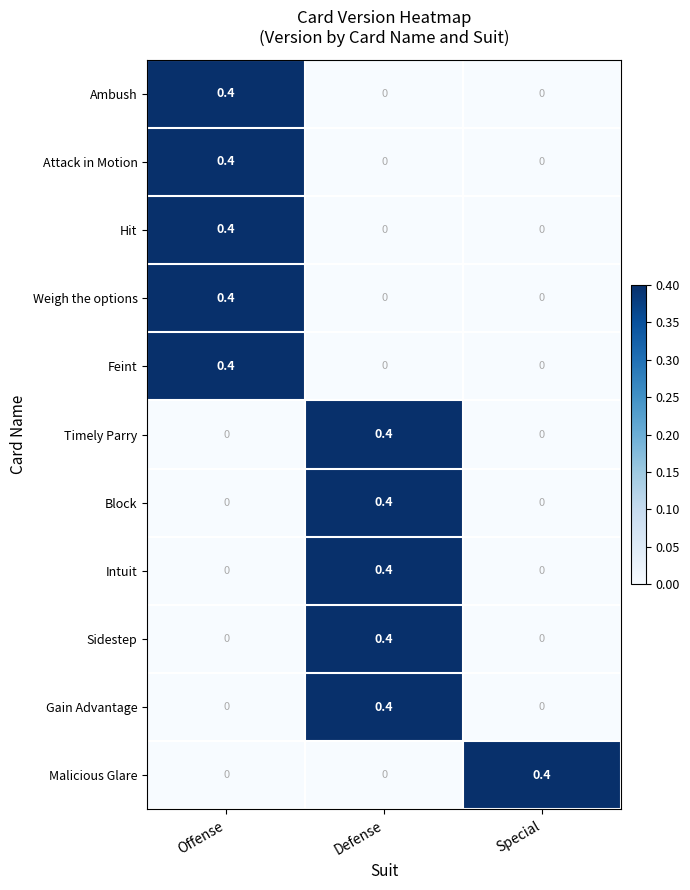

Is the value of Ambush at Offense greater than the value of Malicious Glare at Offense?

Yes